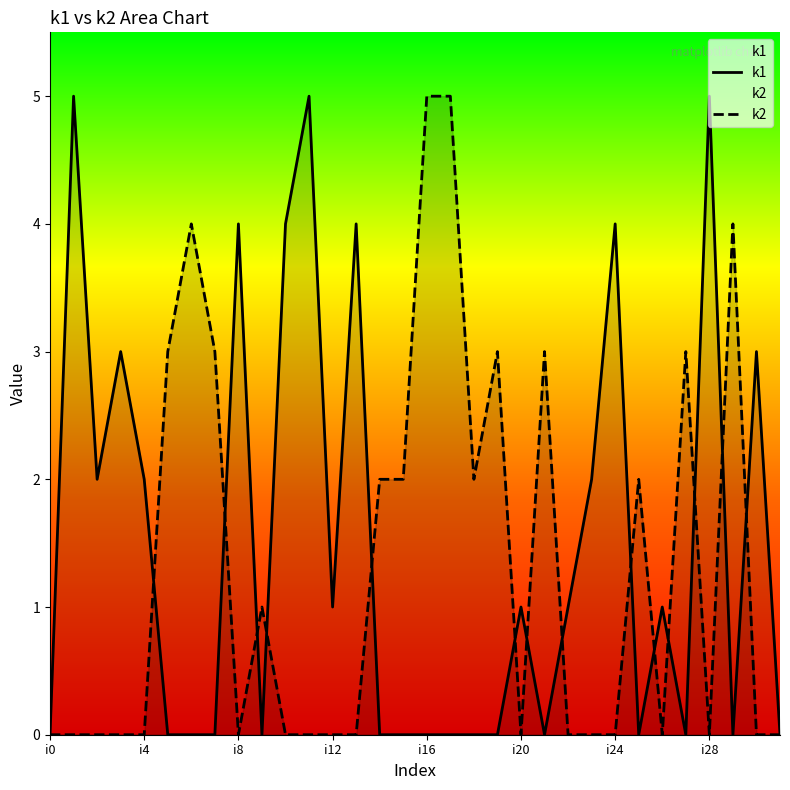

What is the spread (max minus min) of values at i30?

3